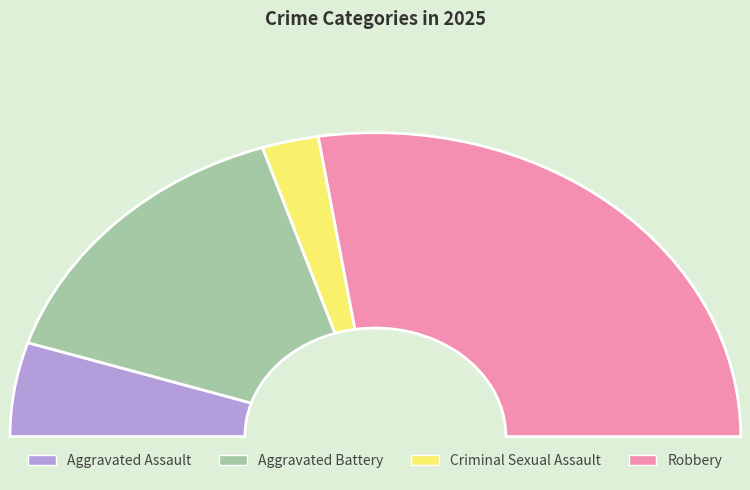

To the nearest percent, what percentage of the pie is Aggravated Assault?

10%